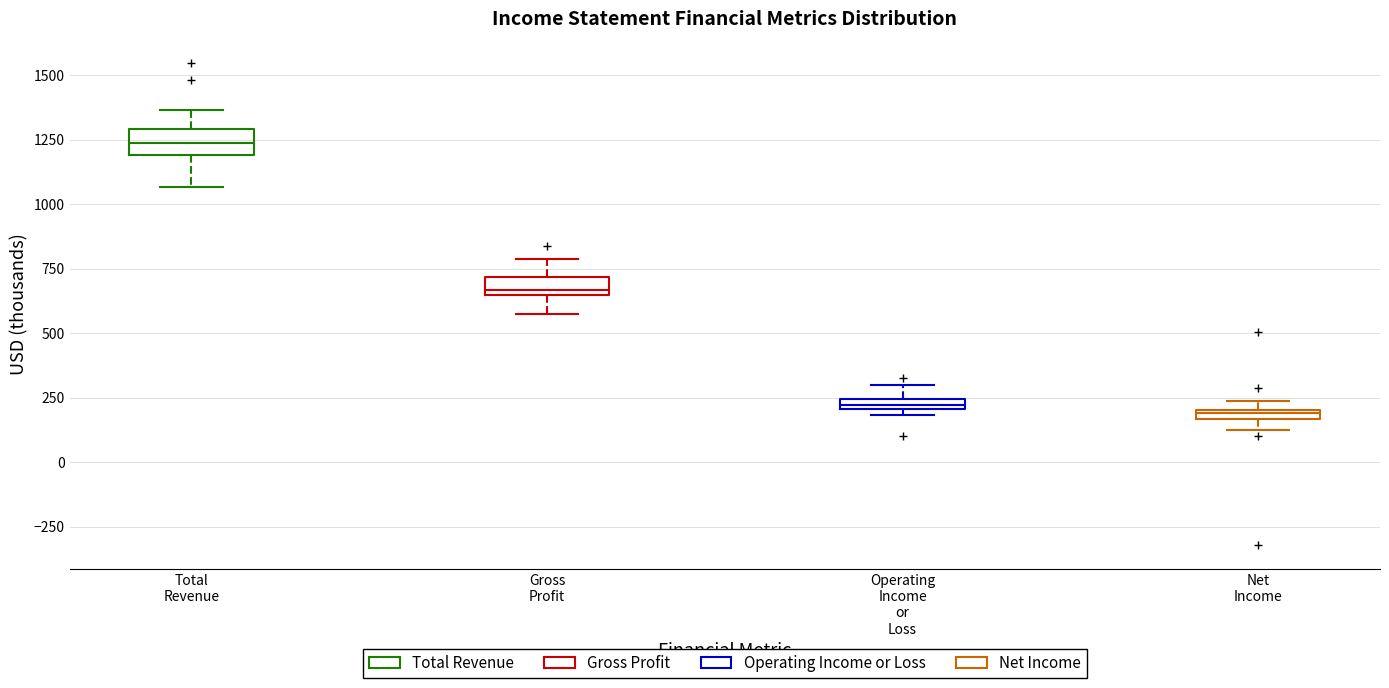

Where does the lower whisker of the box for Gross Profit end on the y-axis? The values are not printed on the chart, so give them approximately, as read against the axis.

550